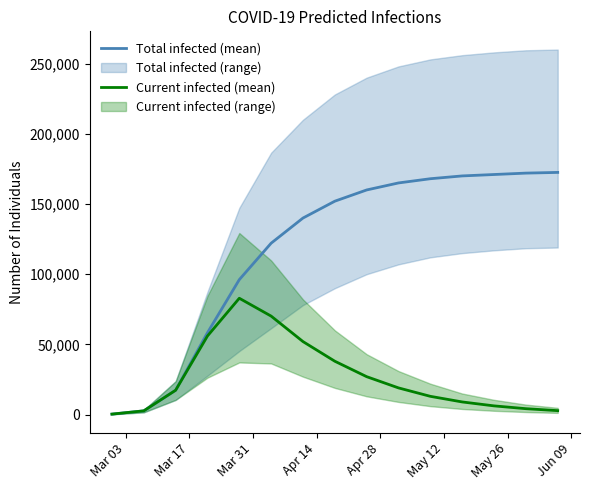

Which series has the largest total across all categories?

Total infected (mean)